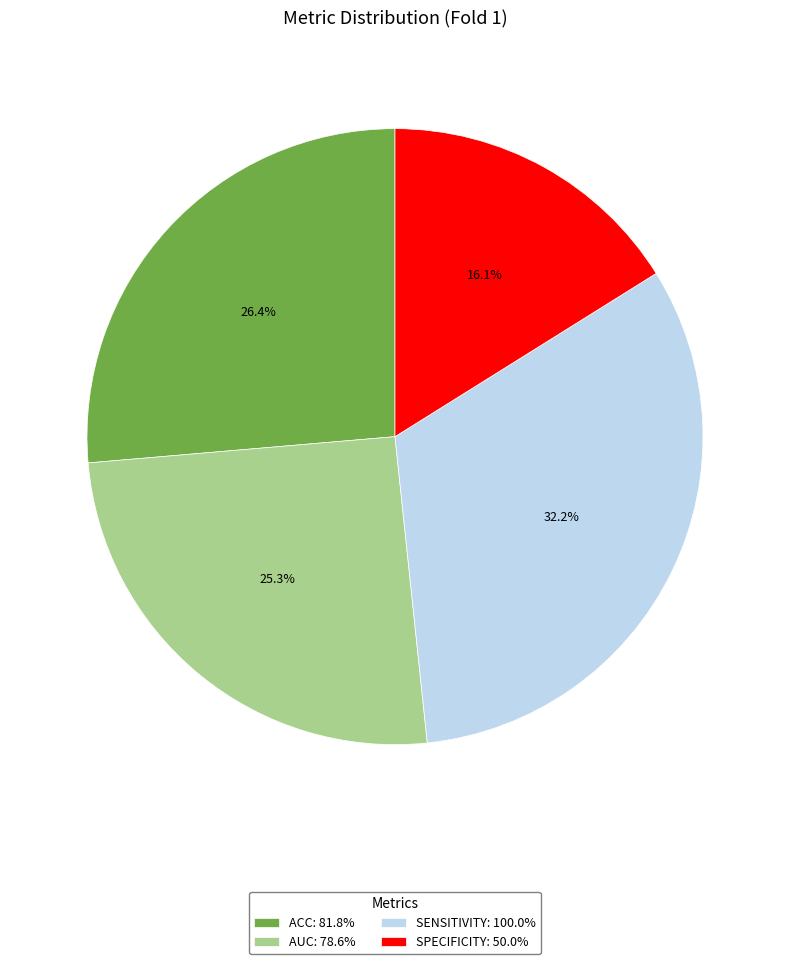

How many slices are in this pie chart?

4